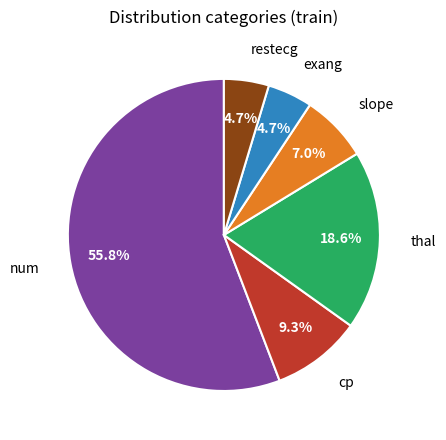

Is there a majority slice in this chart?

Yes